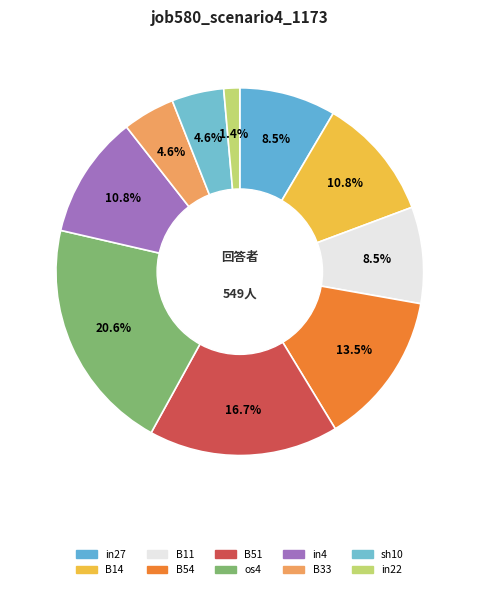

Which slice is the largest?

os4